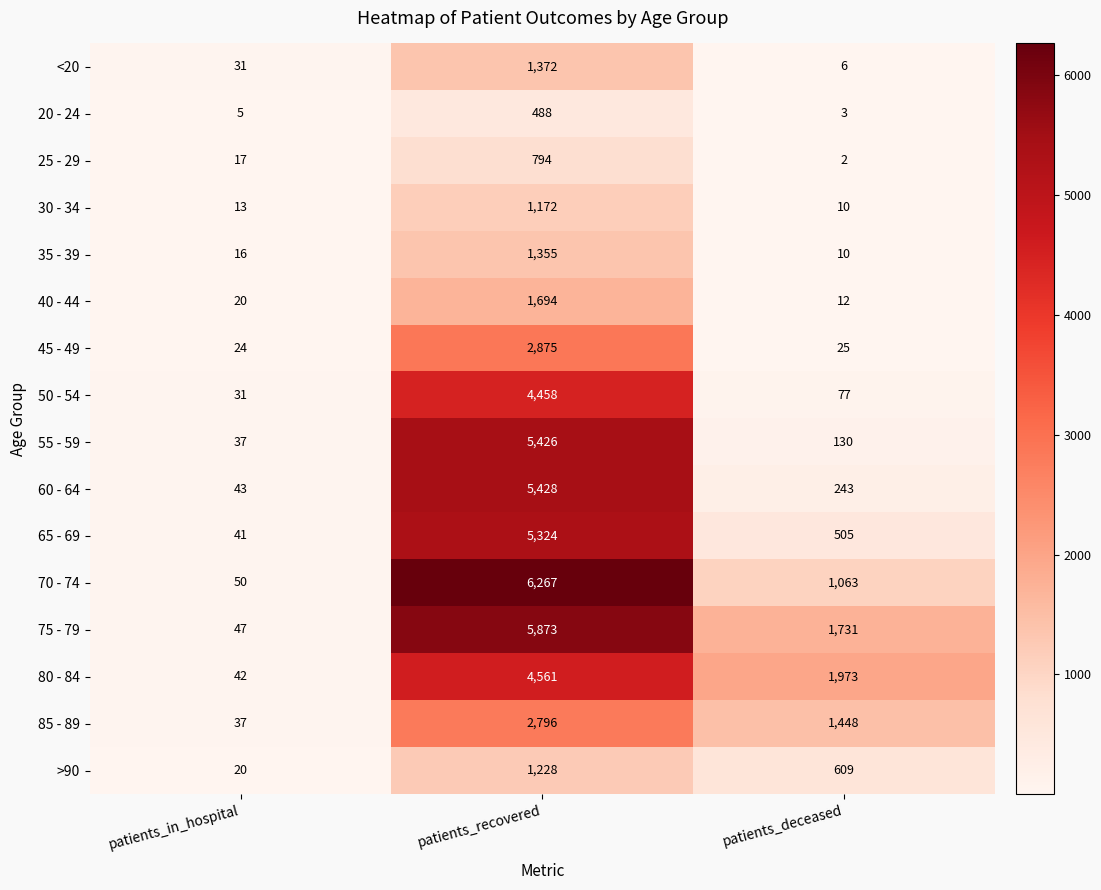

Which category has the highest value across all series?

patients_recovered